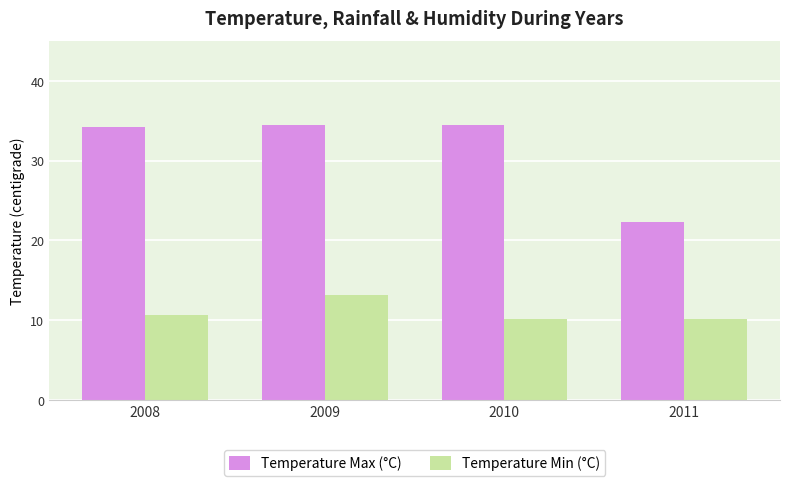

At which category is the sum across all series the highest?

2009